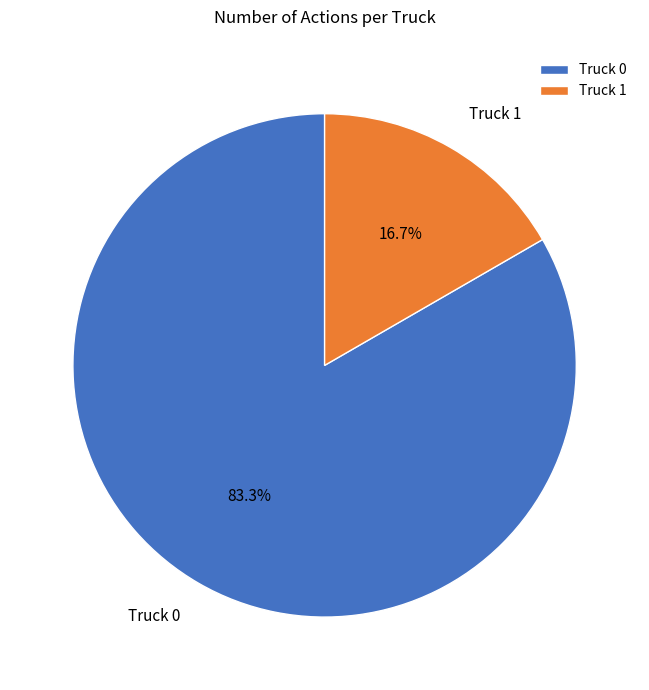

To the nearest percent, what portion does Truck 1 represent?

17%